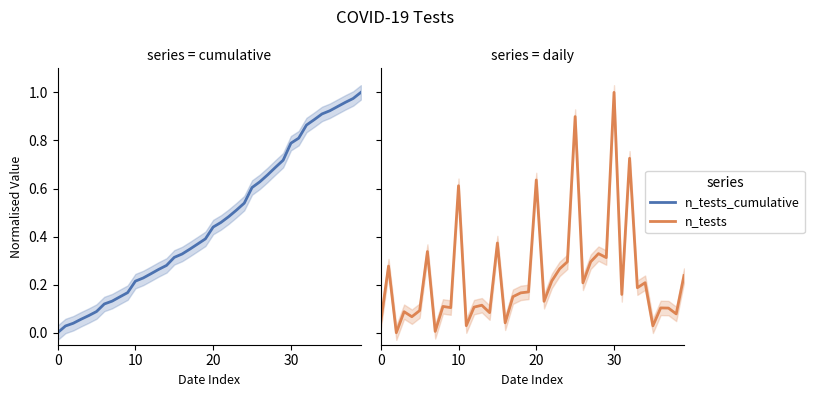

Does the chart display data point markers on the line(s)?

No